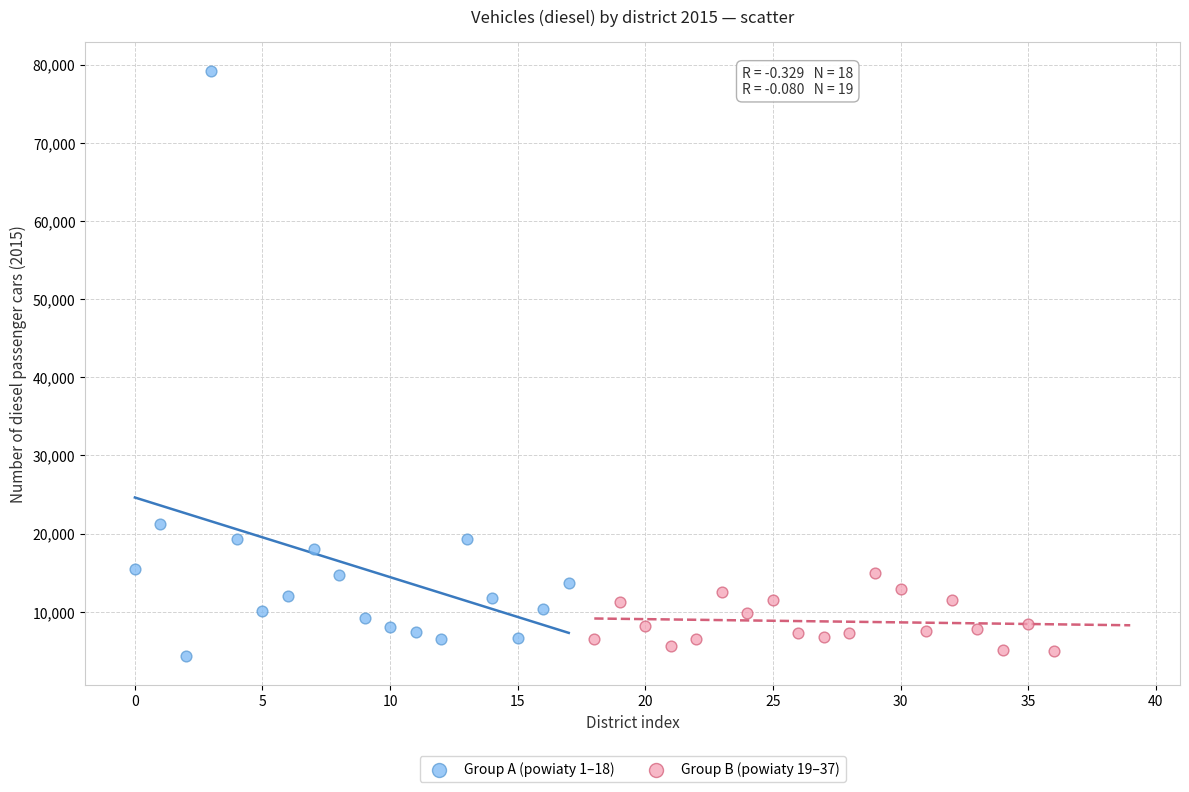

Which series has the largest Y range (max minus min)?

Group A (powiaty 1–18)